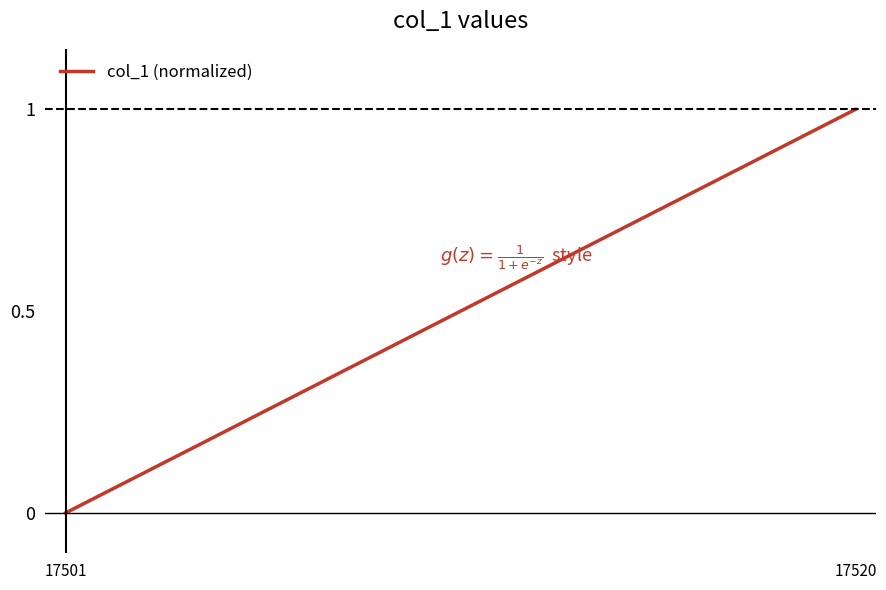

What is the greatest value displayed?

1.0